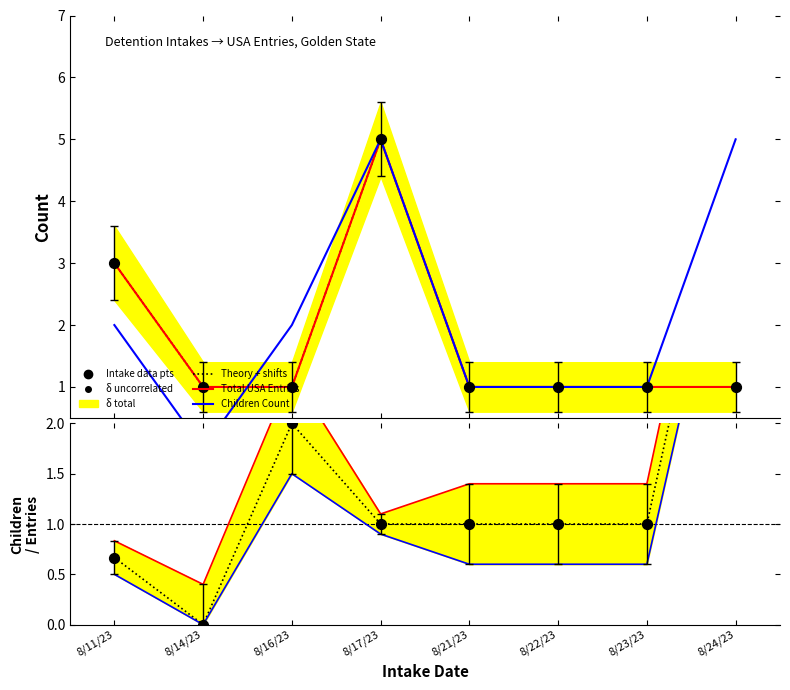

Is the value of Total USA Entries at 8/17/23 greater than the value of Total USA Entries lower at 8/24/23?

Yes